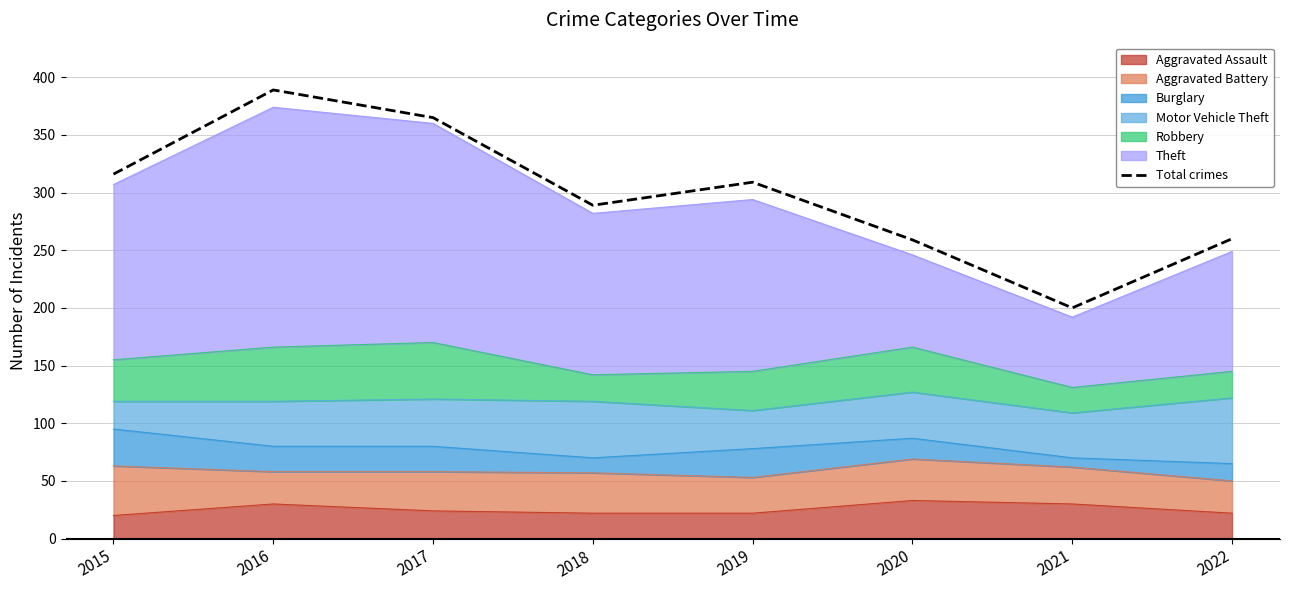

What is the maximum value shown in the chart?

389